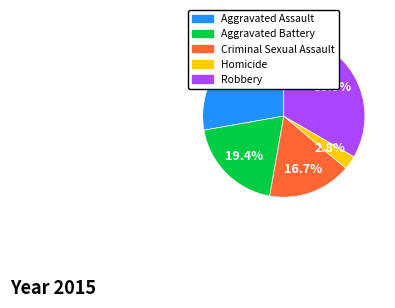

How much of the chart is everything except Homicide?

97.2%